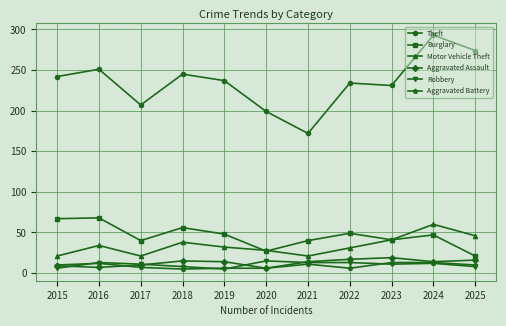

Is the value of Theft at 2025 greater than the value of Burglary at 2016?

Yes